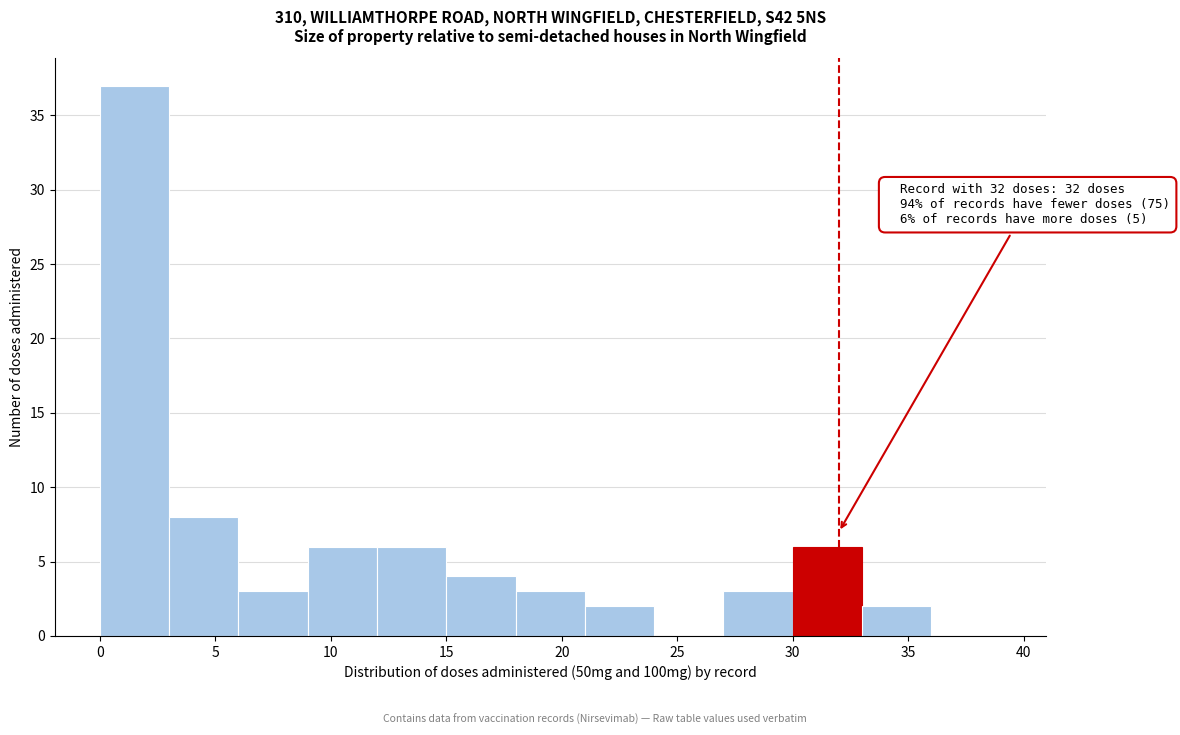

Over which range of the x-axis is the bar tallest?

0 to 3